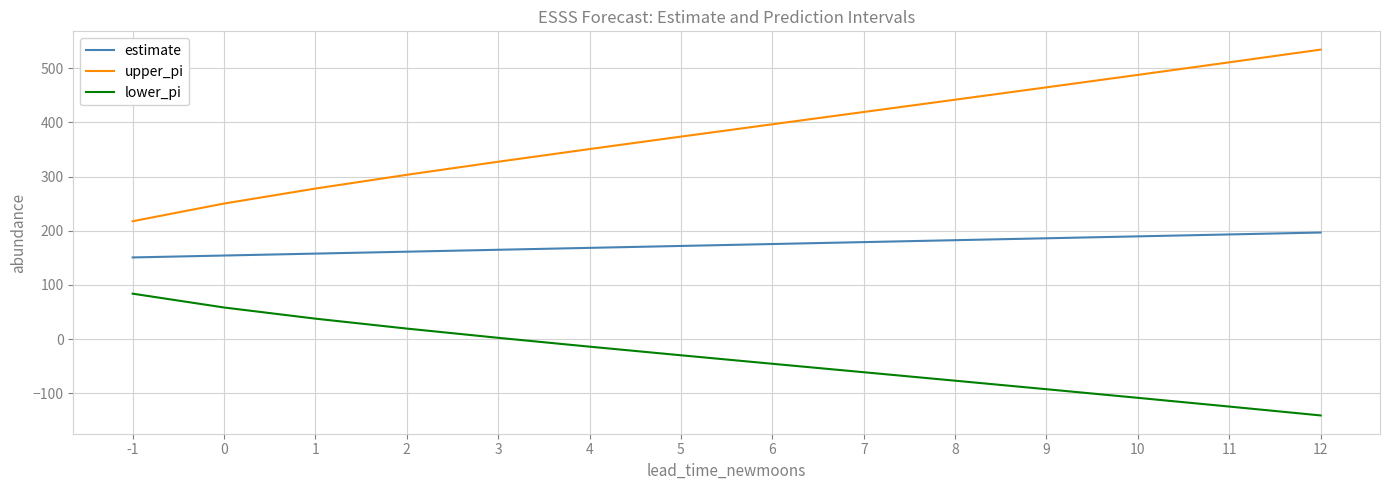

The lower_pi series shows -13.9 at 4. True or false?

True